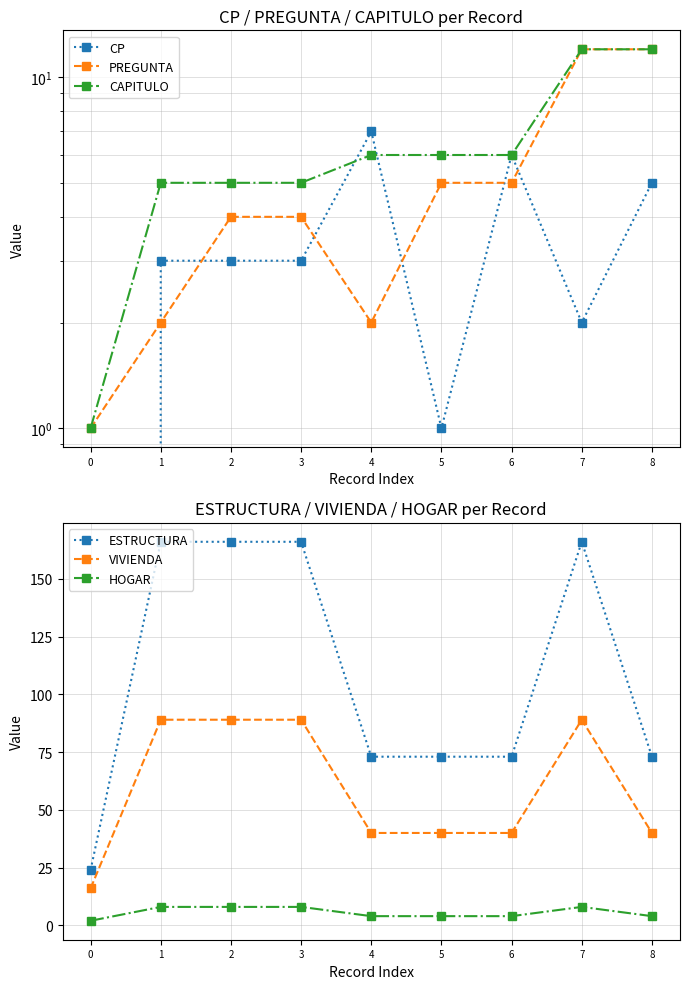

Is it true that VIVIENDA equals 16 at 0?

True